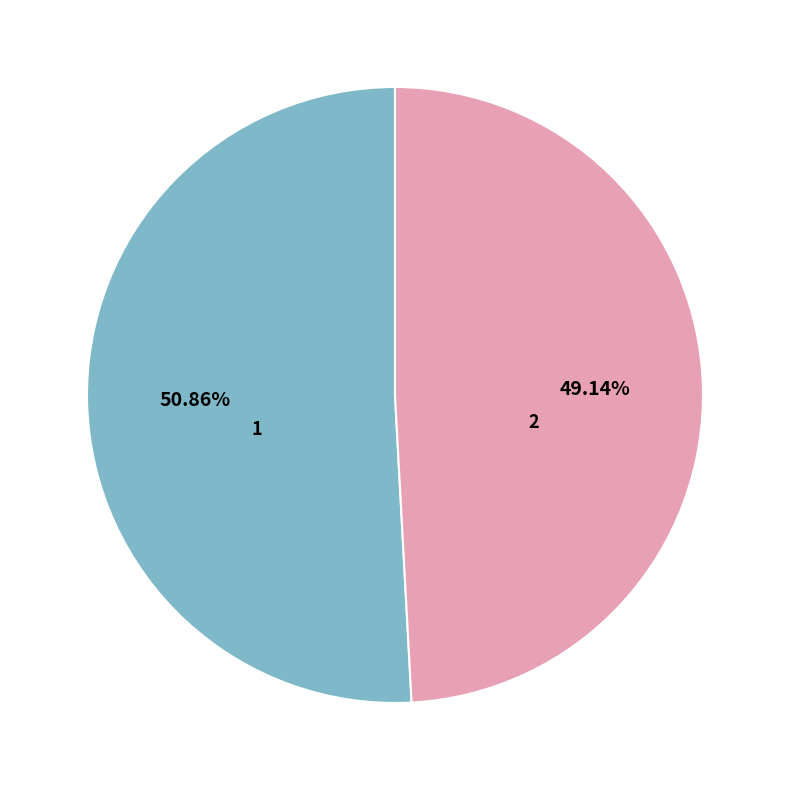

How many segments does this pie chart have?

2